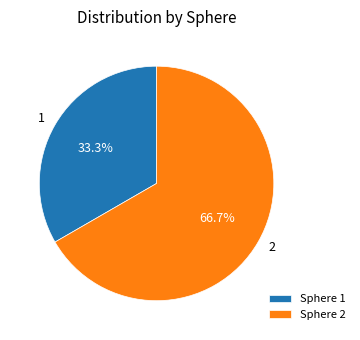

What is the total percentage of 1 and 2?

100.0%